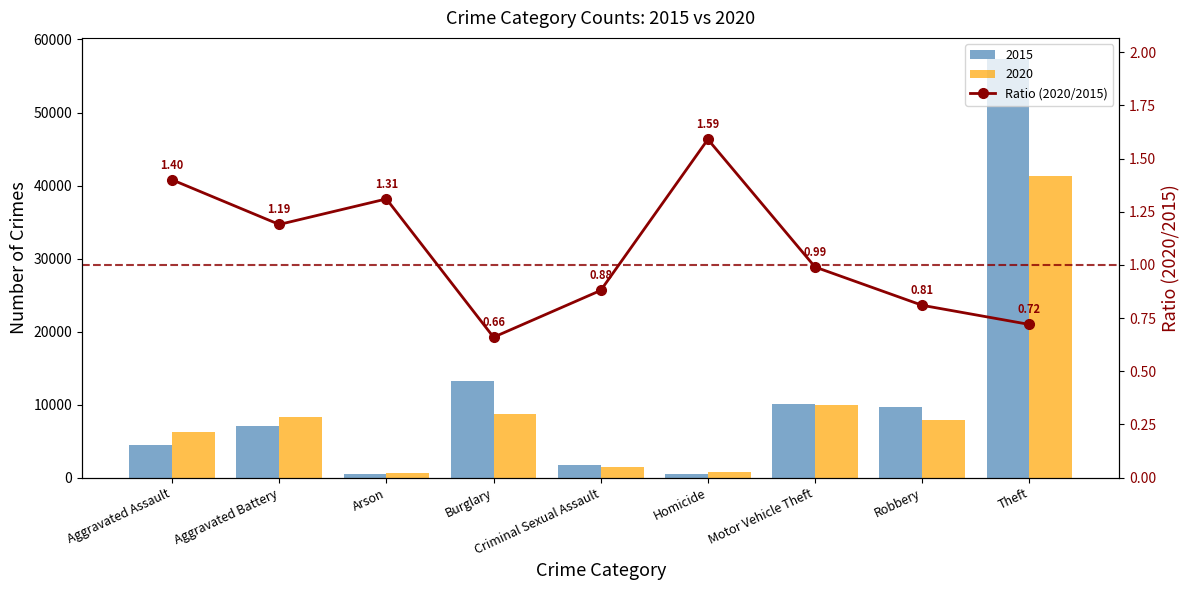

At which label is the value closest to 1?

Motor Vehicle Theft